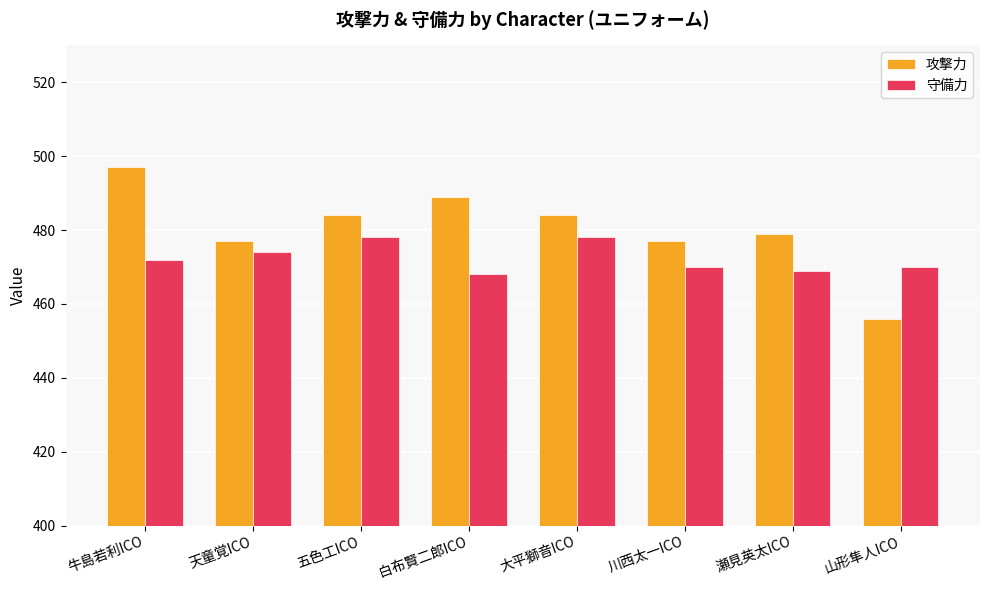

Is the value of 攻撃力 at 五色工ICO greater than the value of 守備力 at 大平獅音ICO?

Yes